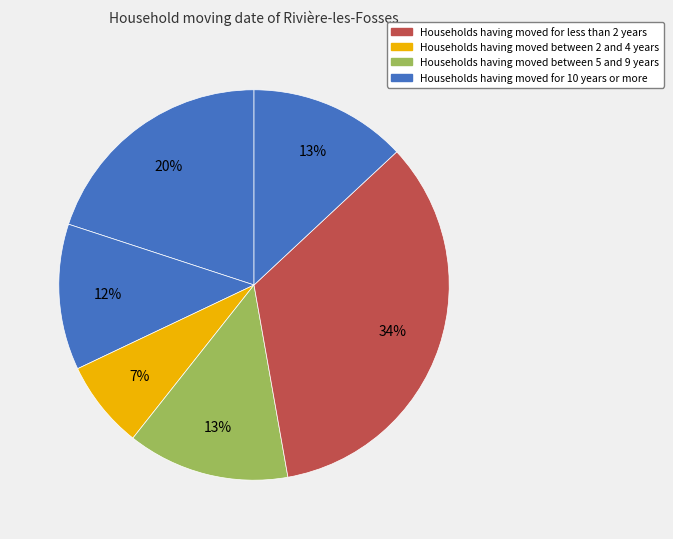

Is there a majority slice in this chart?

No